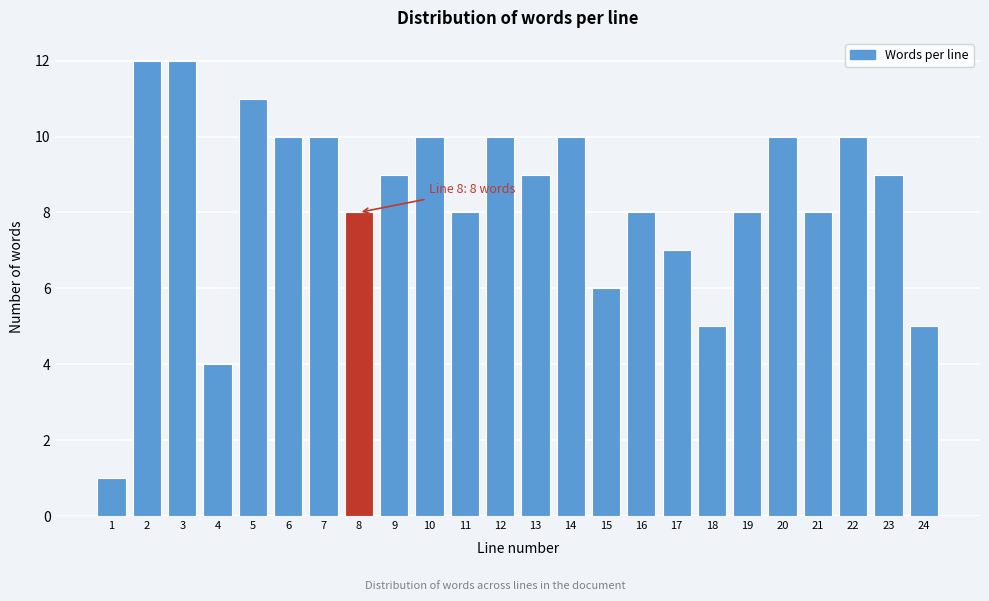

Reading left to right, transcribe all the data shown in this chart.

1	12	12	4	11	10	10	8	9	10	8	10	9	10	6	8	7	5	8	10	8	10	9	5